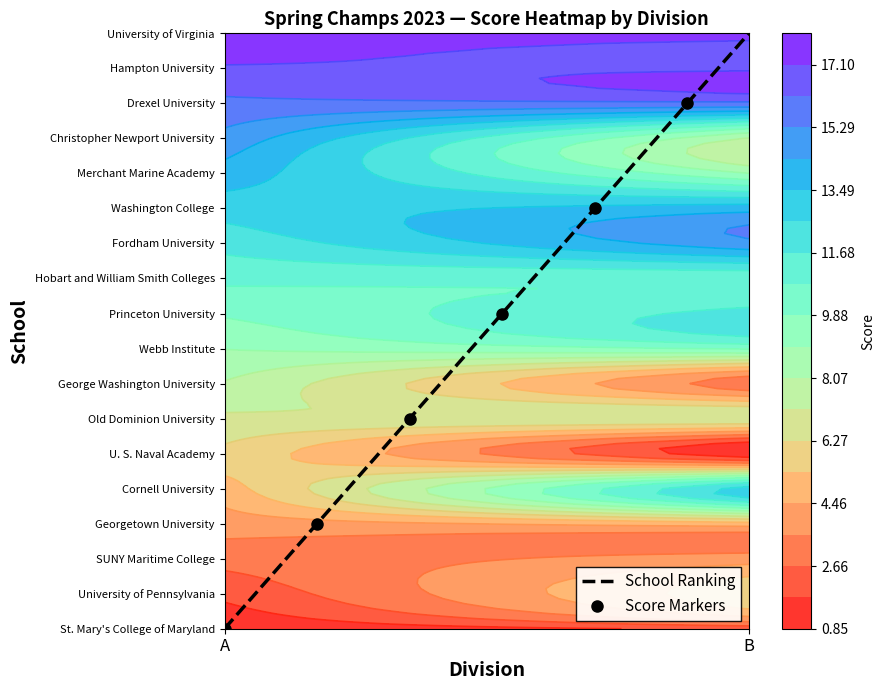

At how many categories does at least one series exceed 10?

2